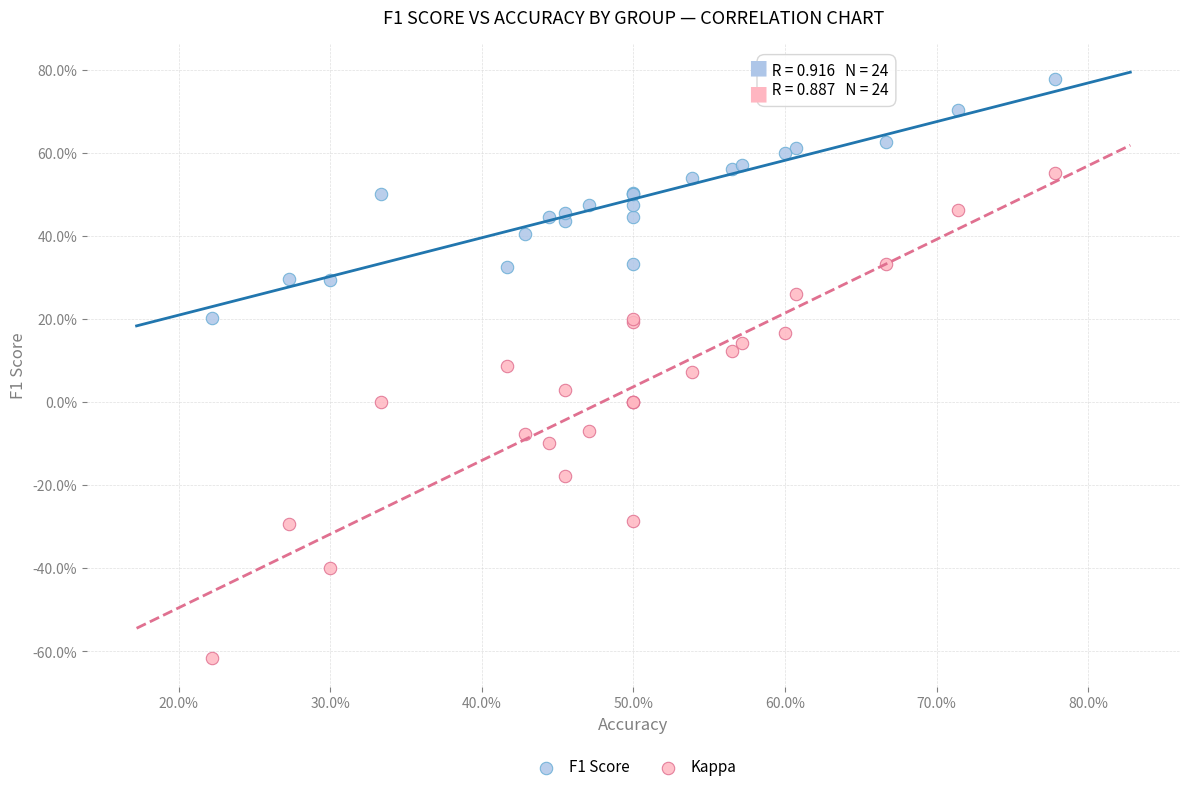

What are all the series names shown in the legend?

F1 Score, Kappa